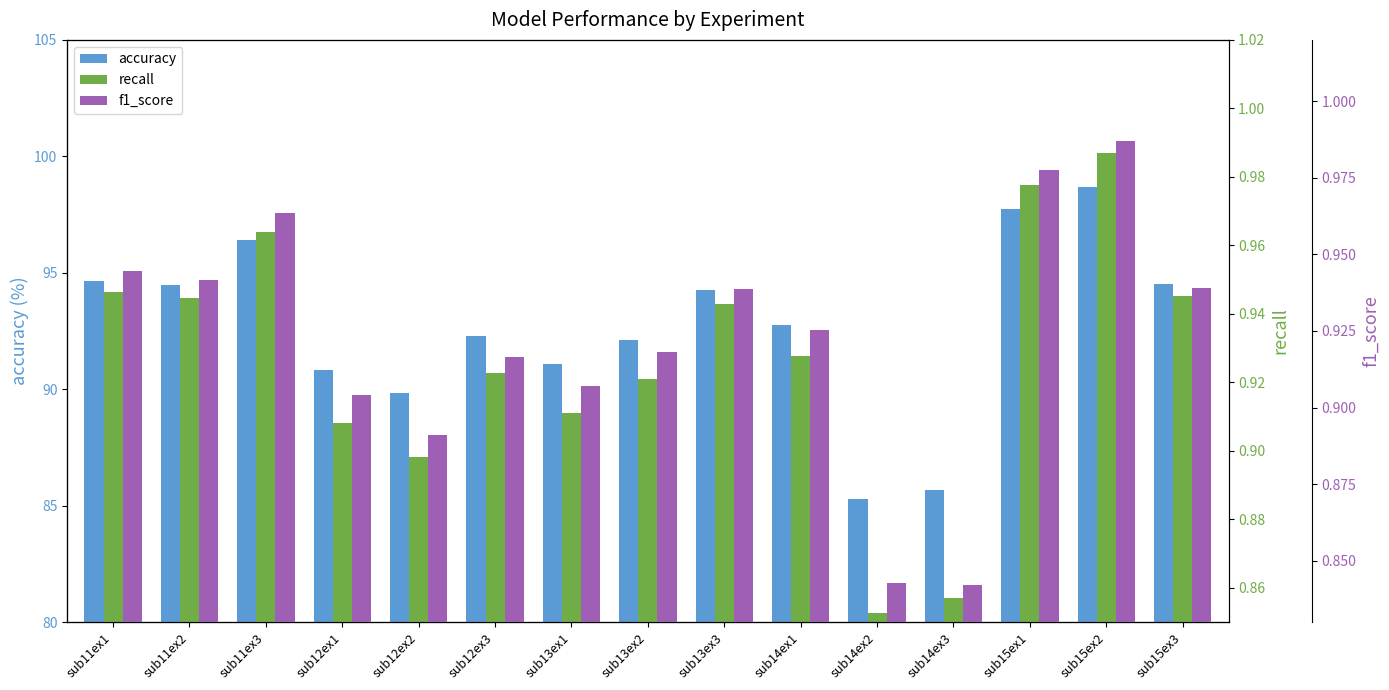

Are the bars horizontal?

No